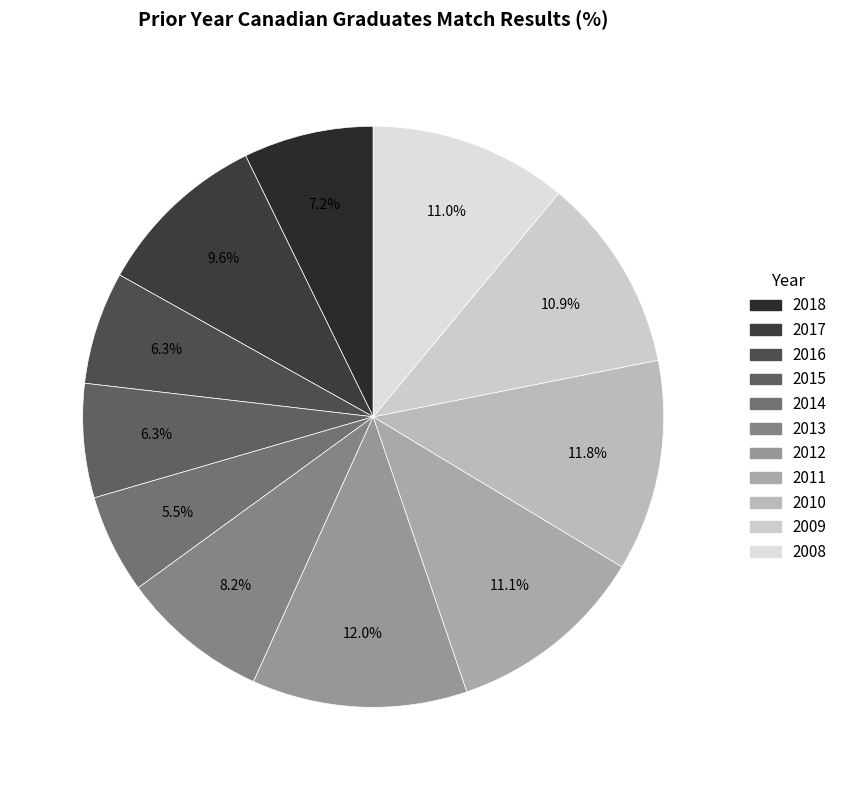

Is 2015 the majority of the pie?

No